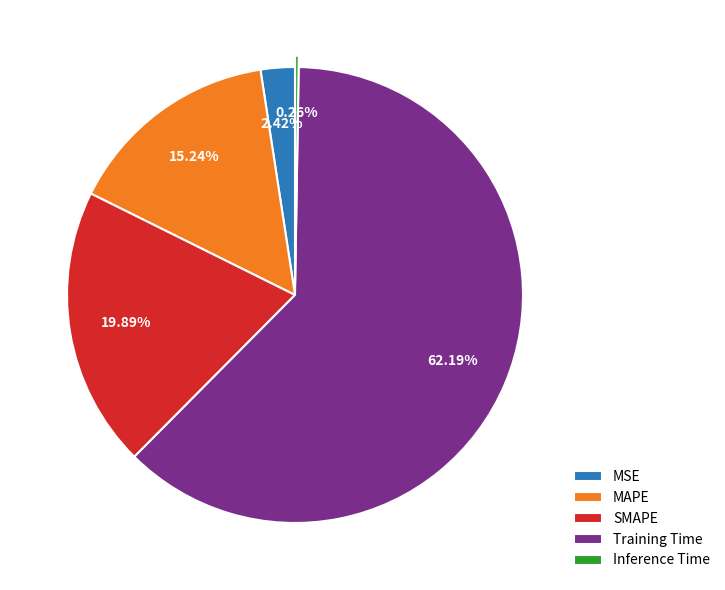

Does MSE represent more than half of the total?

No